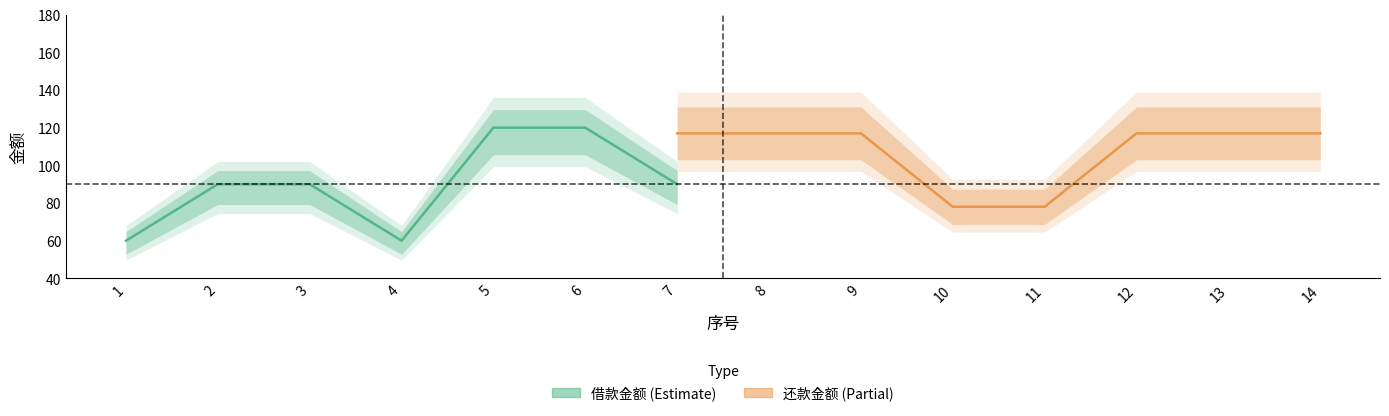

The 还款金额 series shows 117 at 7. True or false?

True